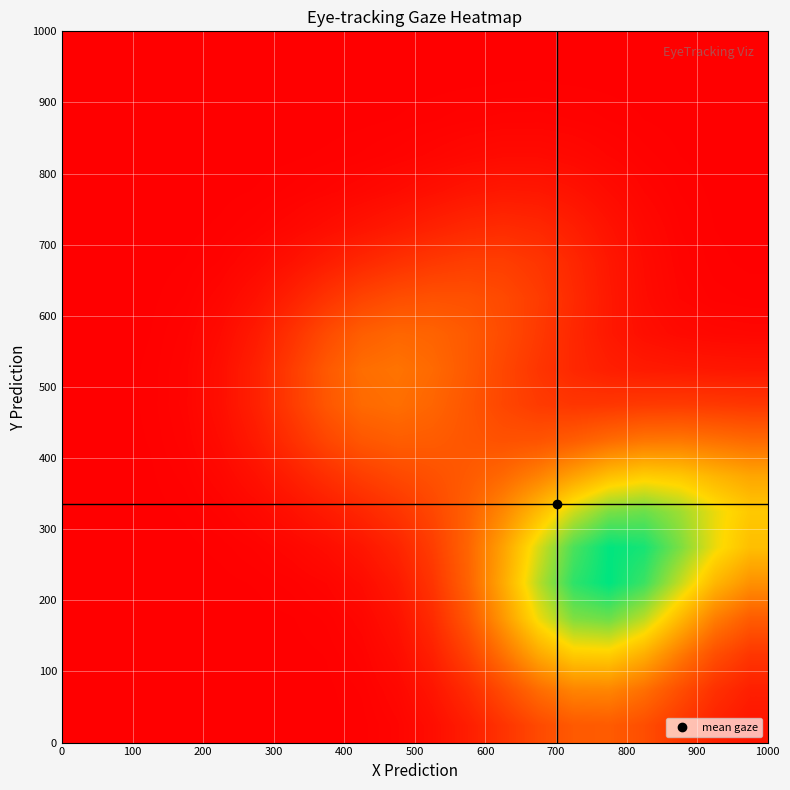

At how many categories does at least one series exceed 0?

20